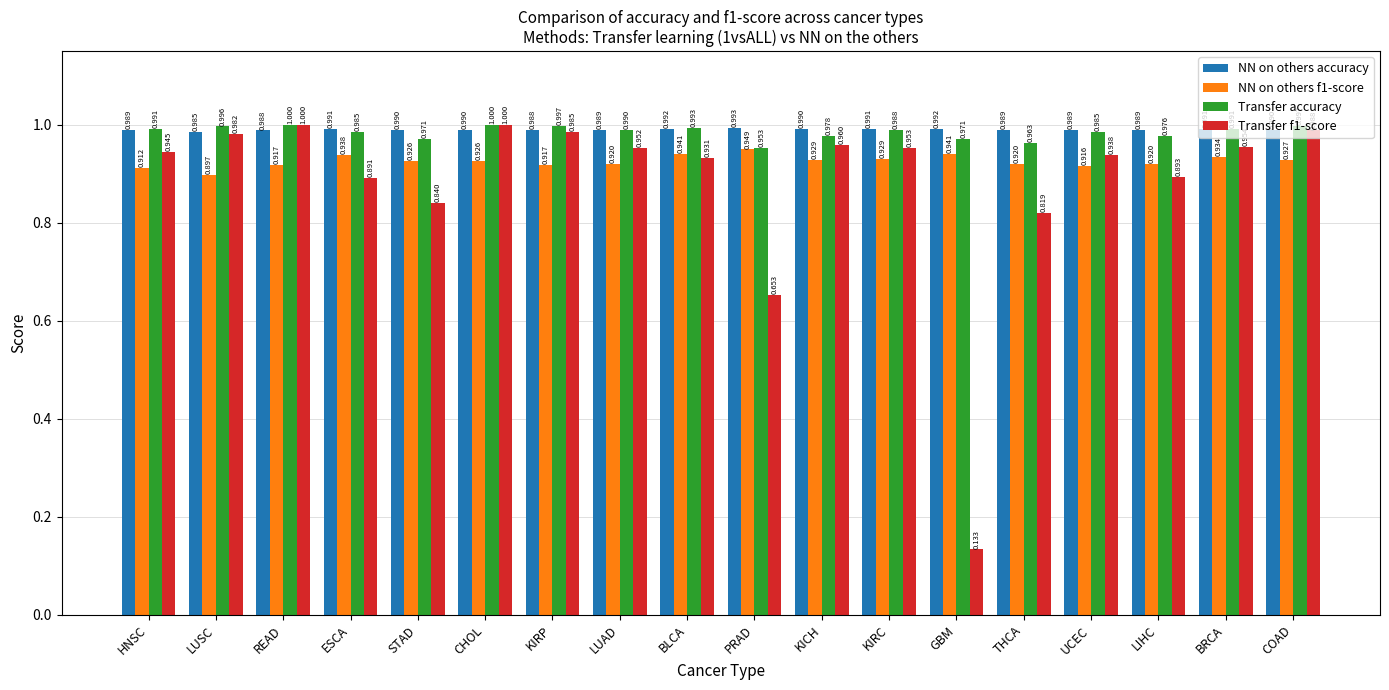

Are the bars horizontal?

No